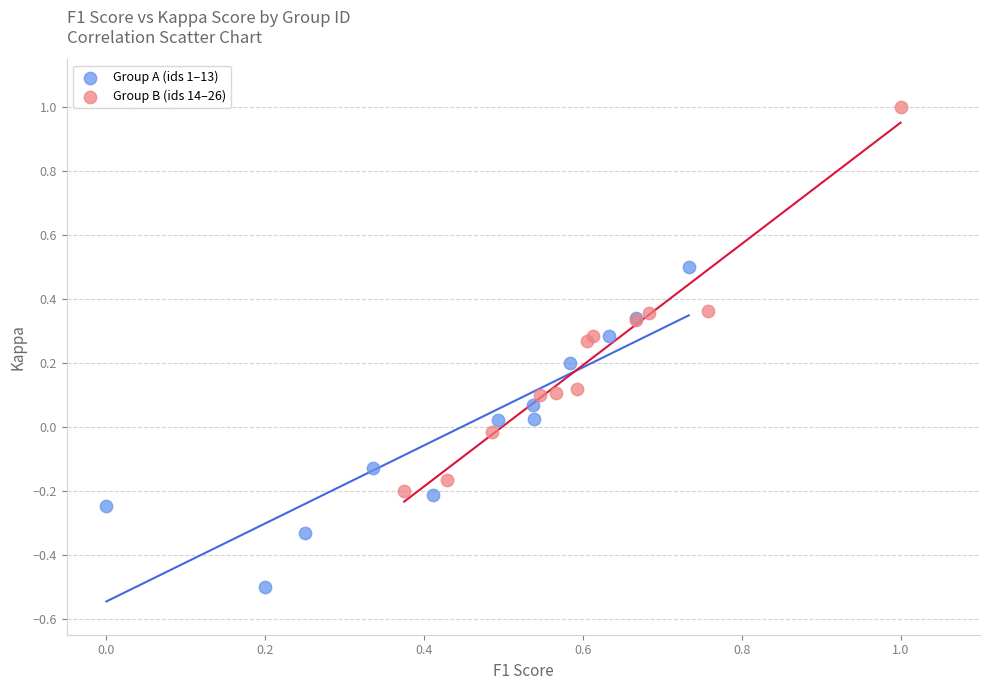

Which series has the largest Y range (max minus min)?

Group B (ids 14–26)